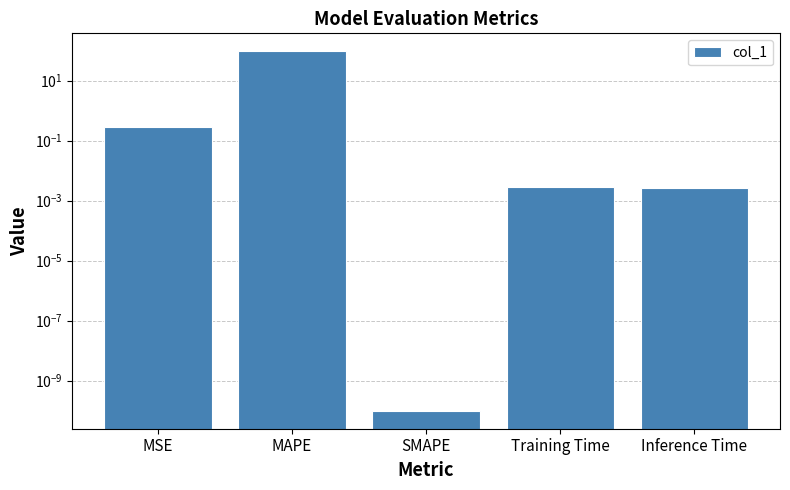

At which label is the value closest to 47?

MSE